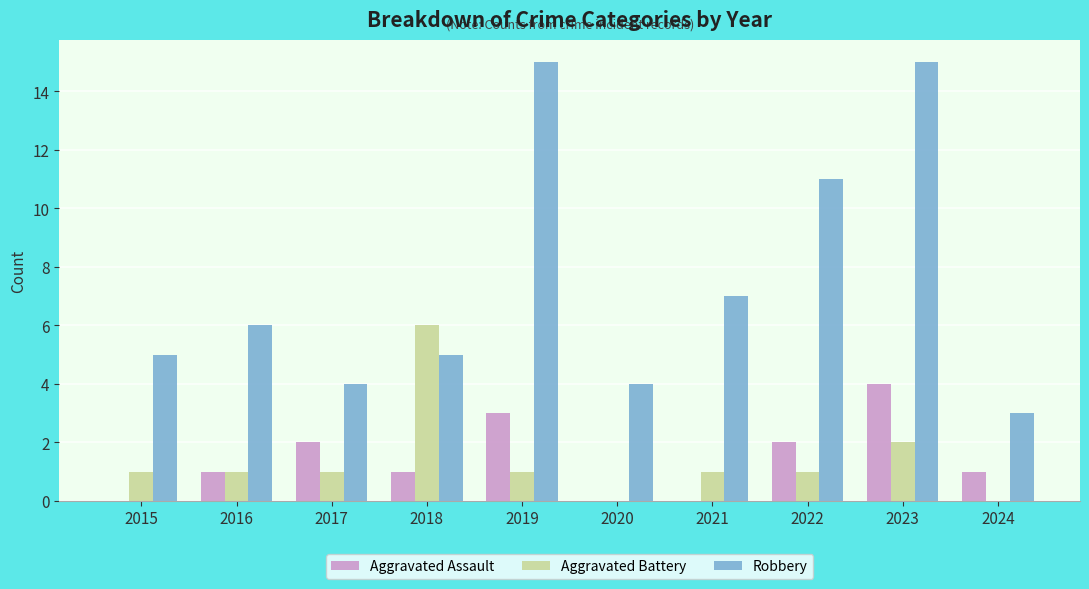

What is the sum of all Aggravated Battery values?

14